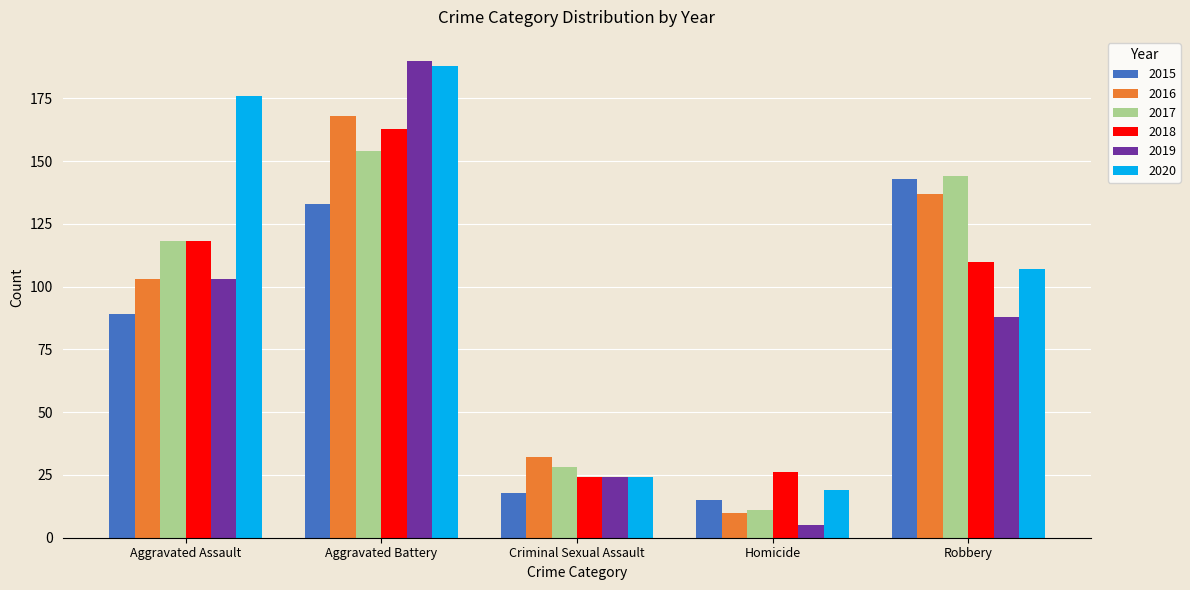

What is the value of the 2018 bar at the 4th from the left?

26